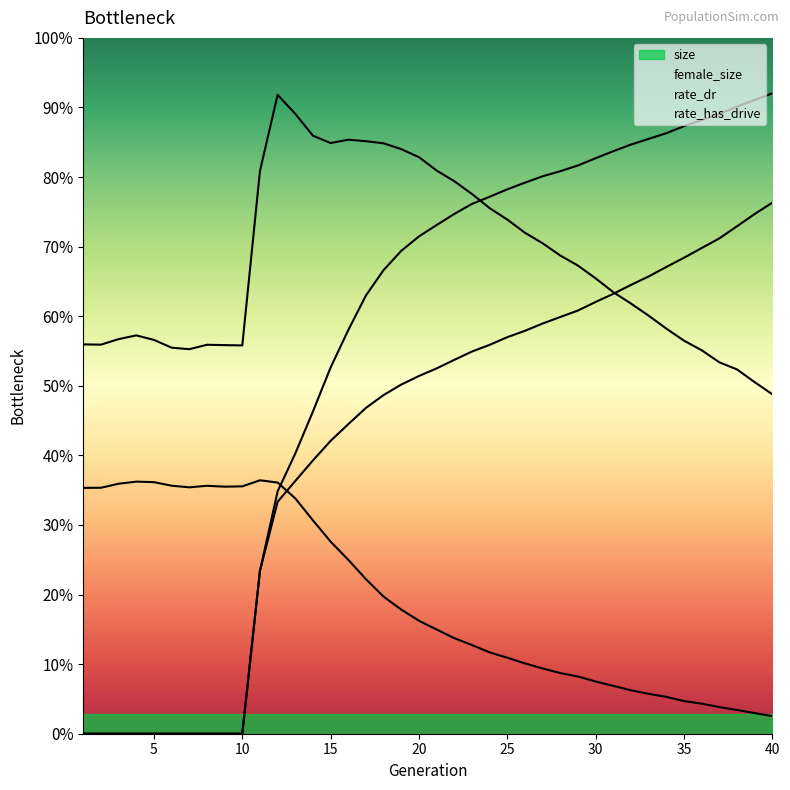

How many lines are shown in the chart?

4